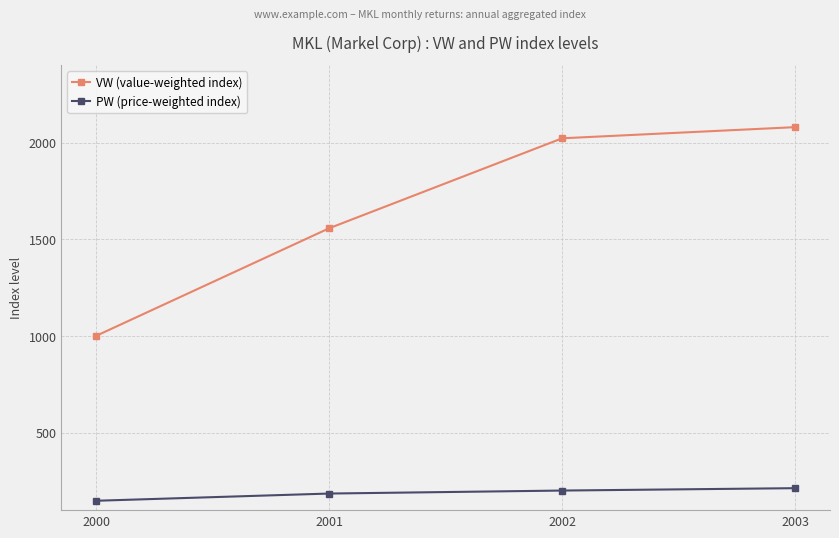

What is the value of the VW (value-weighted index) point at the 4th from the left?

2080.6